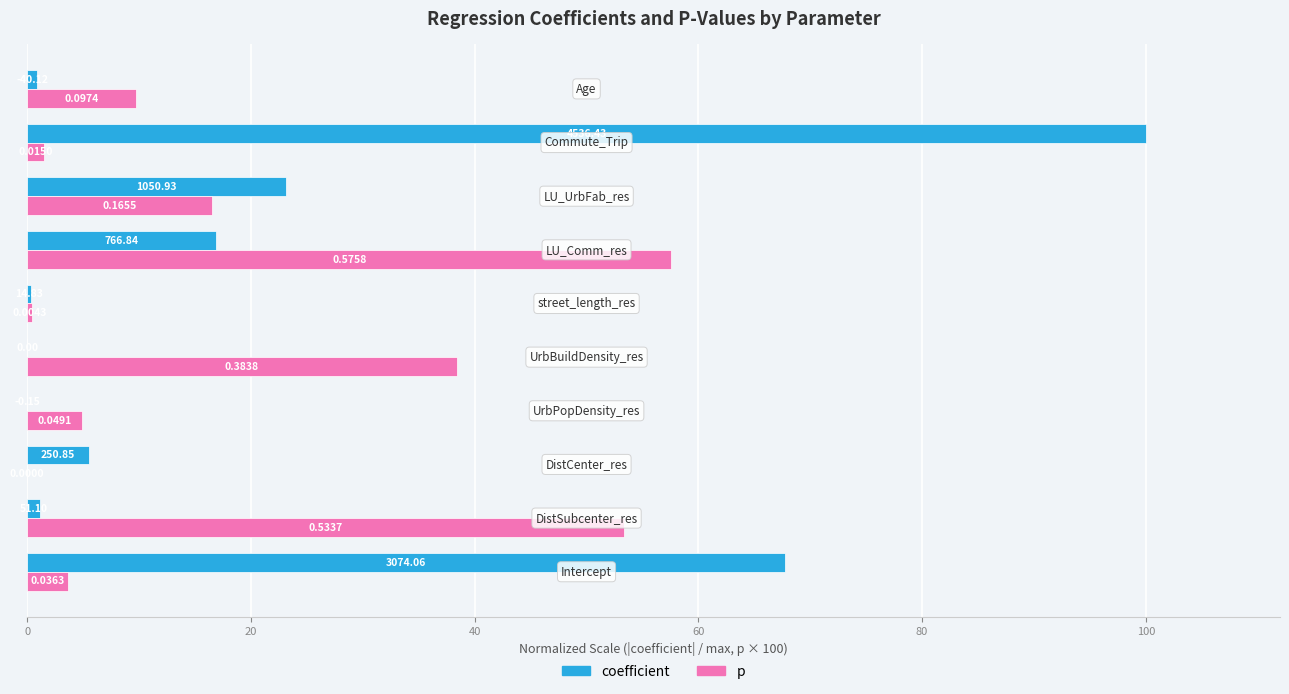

Which series has the widest spread of values?

coefficient